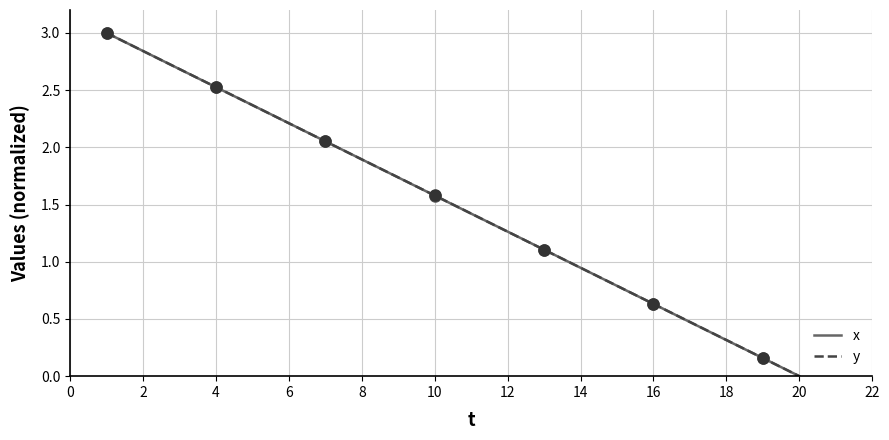

True or false: y has a value of 1.9 at 12.

False